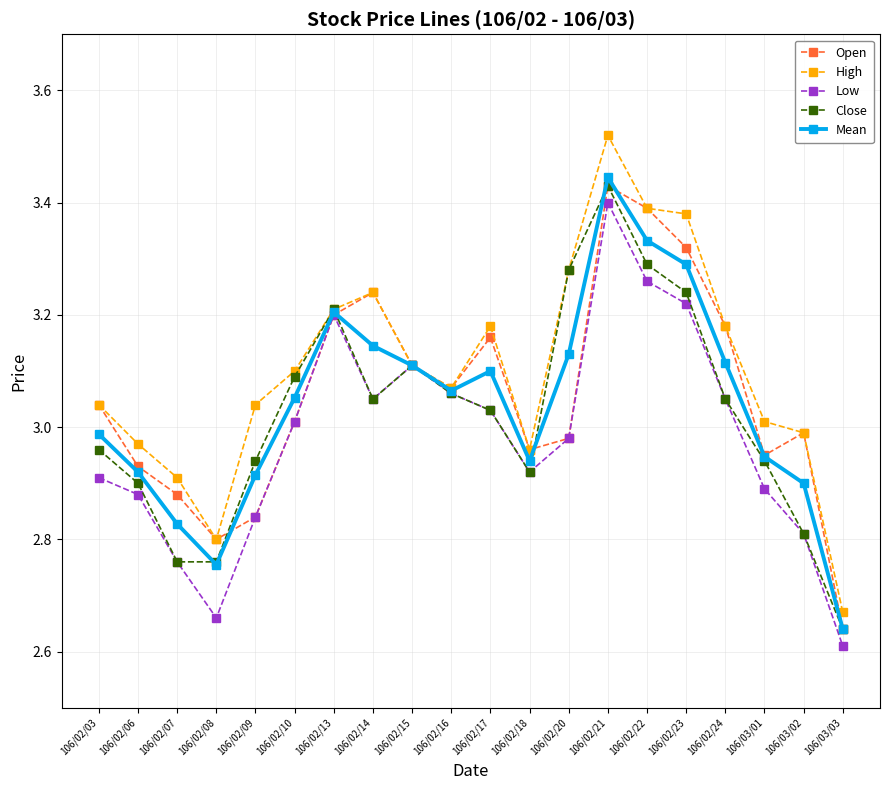

Between 106/02/03 and 106/02/09, which series saw the biggest shift?

Open